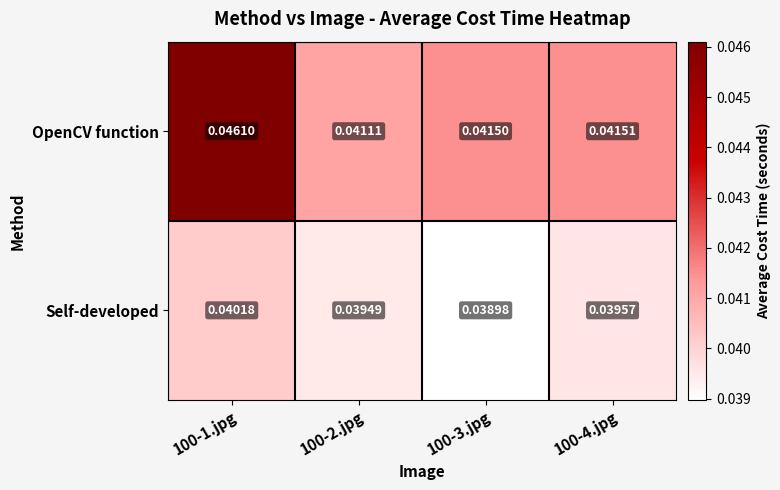

Is the value of OpenCV function at 100-2.jpg greater than the value of Self-developed at 100-2.jpg?

Yes